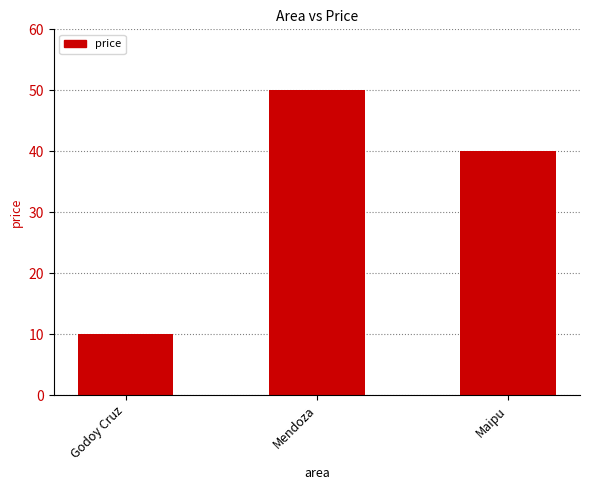

What is the label of the 3rd bar from the right?

Godoy Cruz